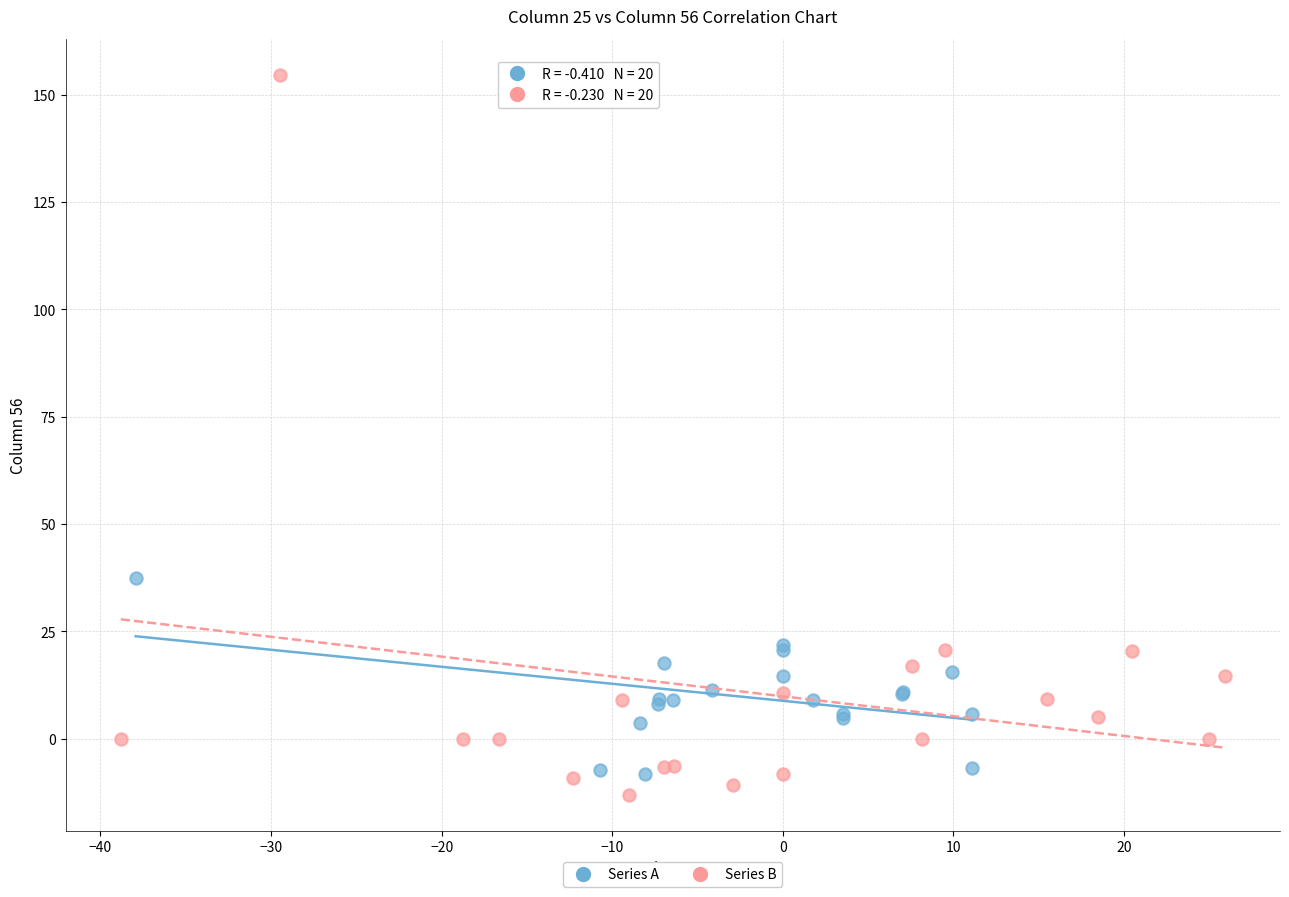

Which series reaches the maximum Y coordinate?

Series B